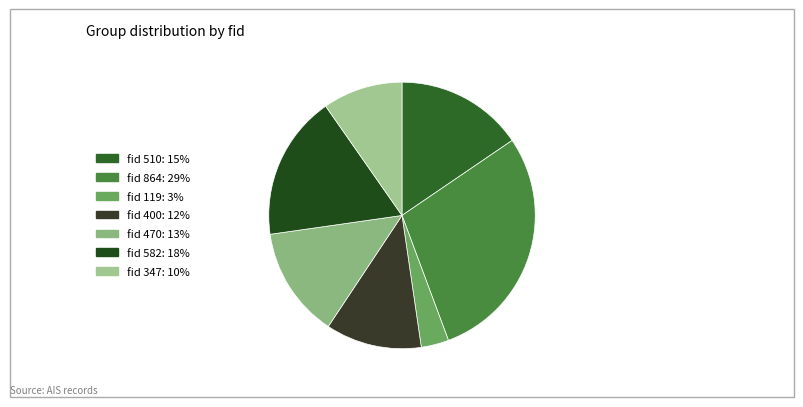

Count the number of slices in the pie.

7